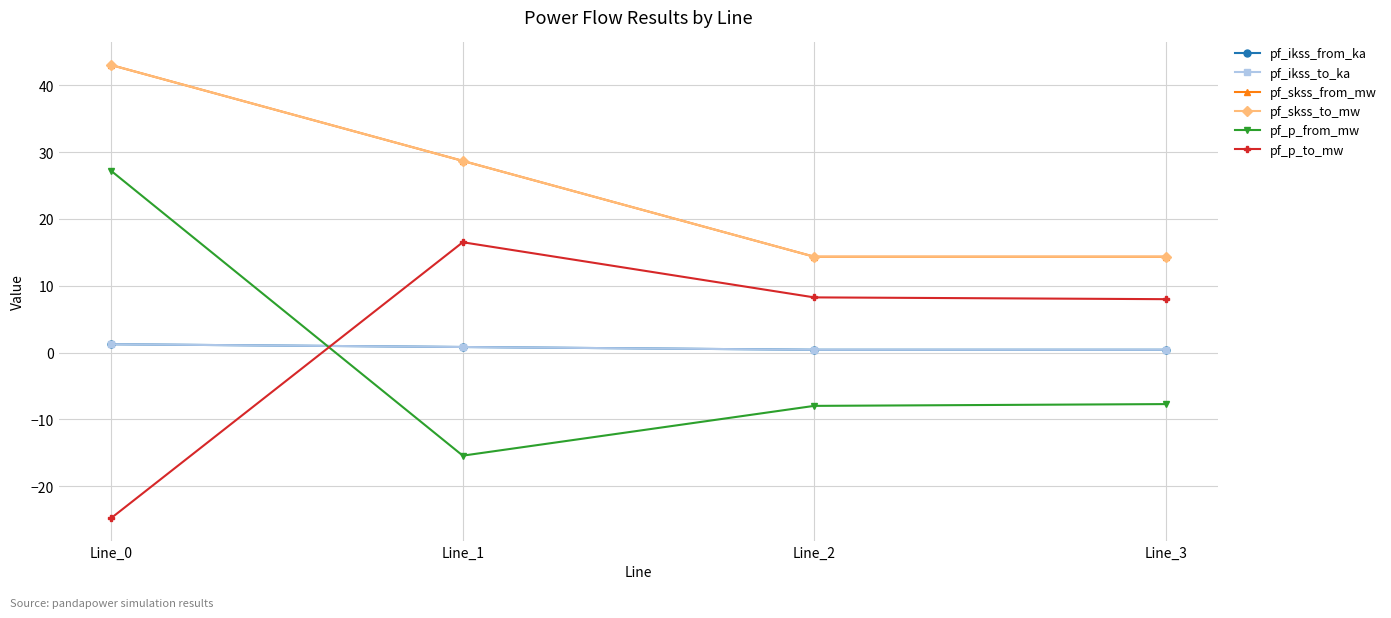

Does the chart have visible grid lines?

Yes